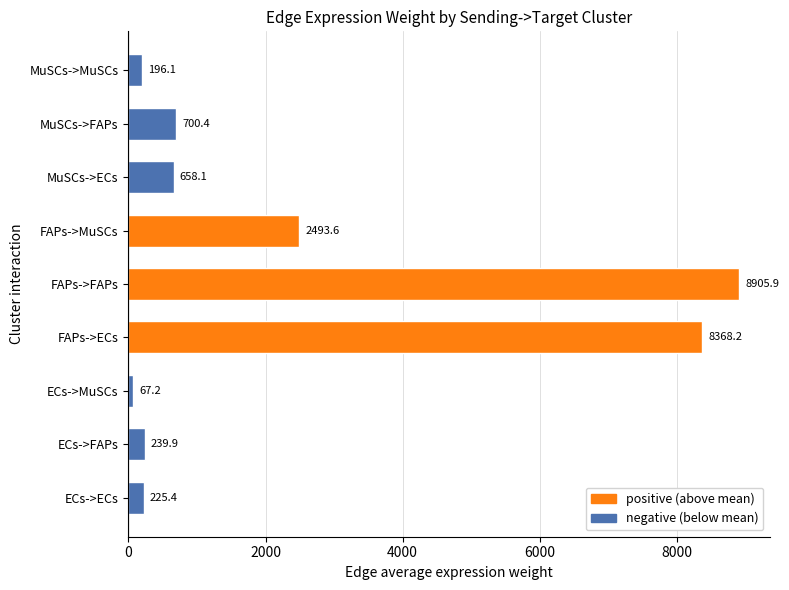

What is the ratio of the value at MuSCs->ECs to the value at ECs->FAPs?

2.7